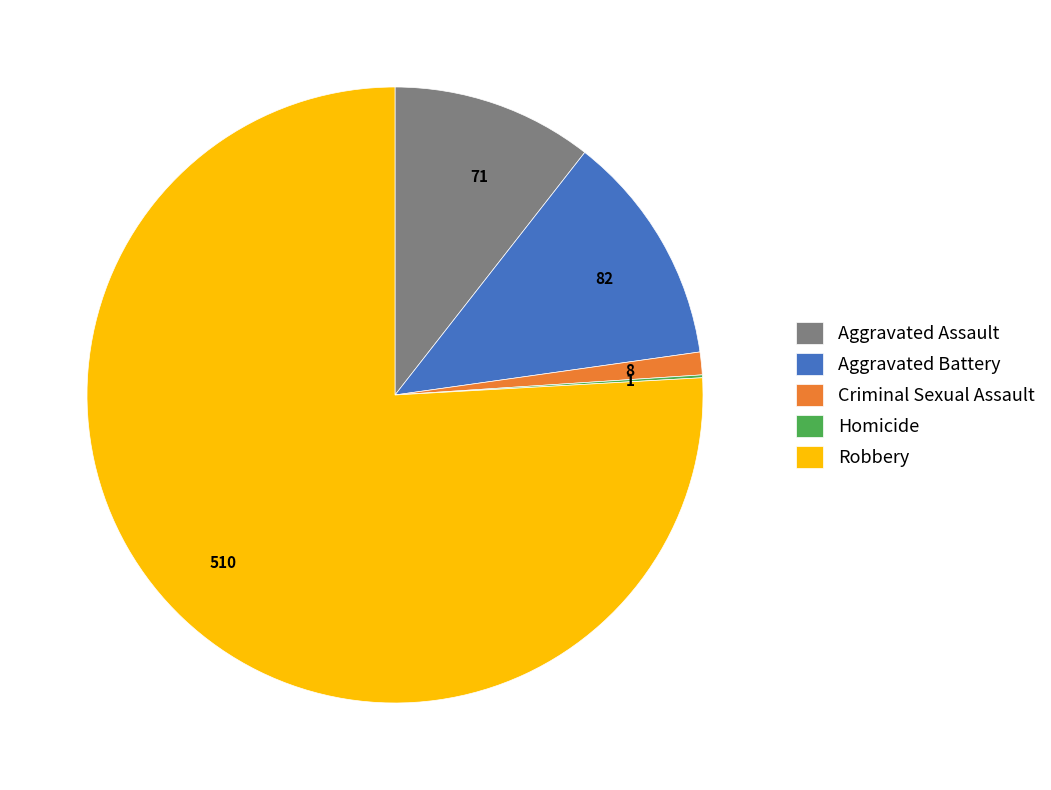

True or false: 8 accounts for 9% of the total.

False